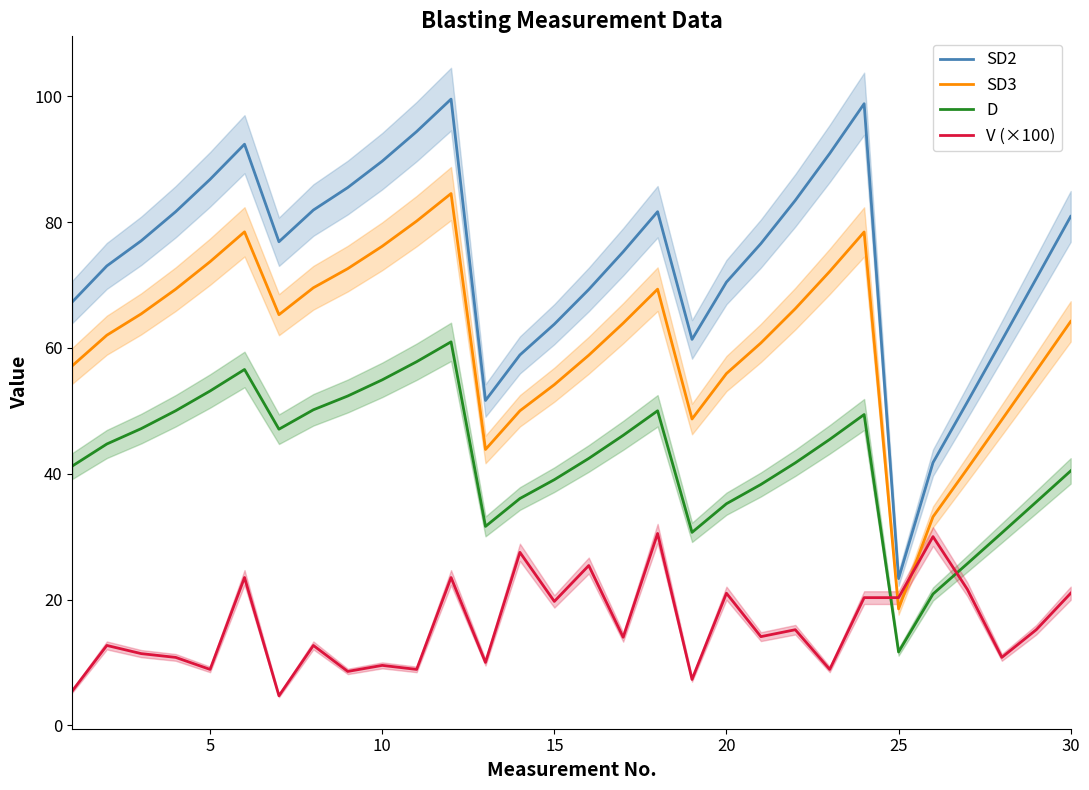

How many lines are shown in the chart?

4